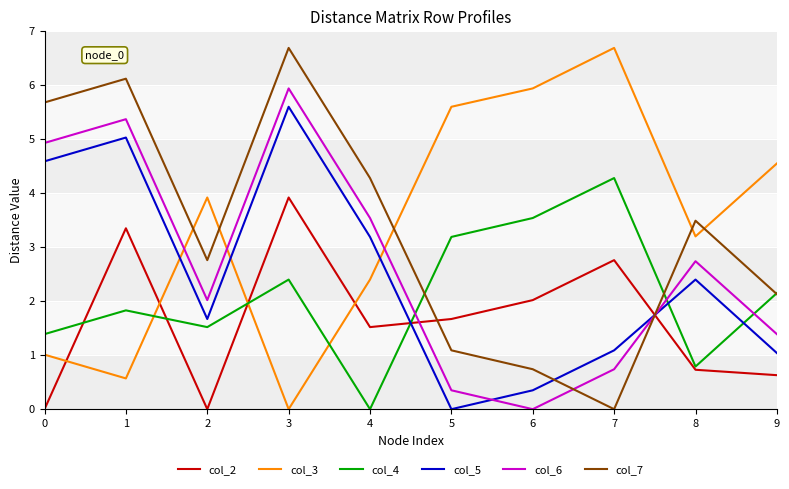

What is the total value across all series at 0?

17.6